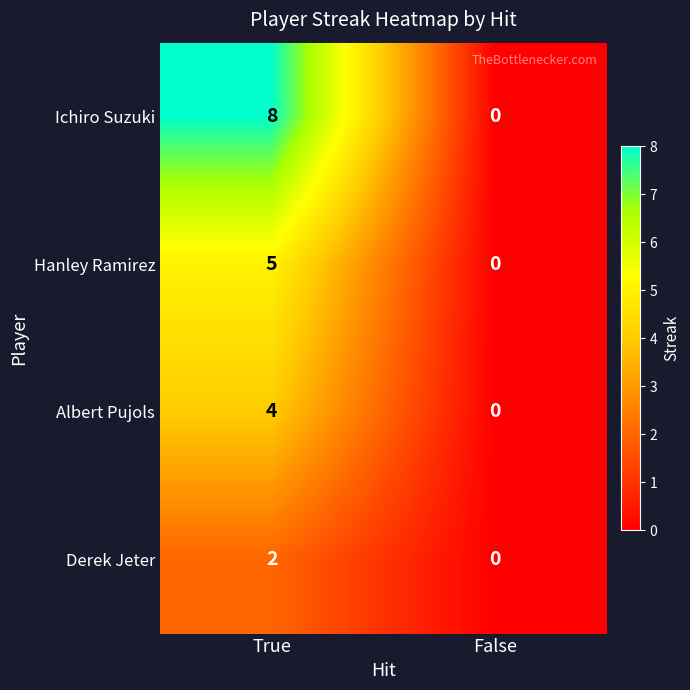

What is the average value of the Ichiro Suzuki series?

4